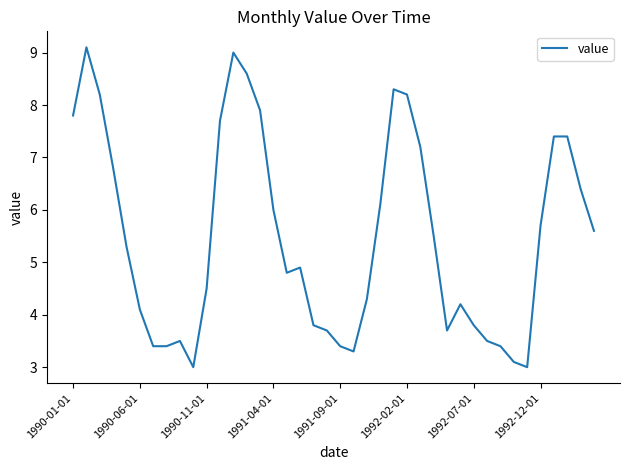

What is the maximum value shown in the chart?

9.1